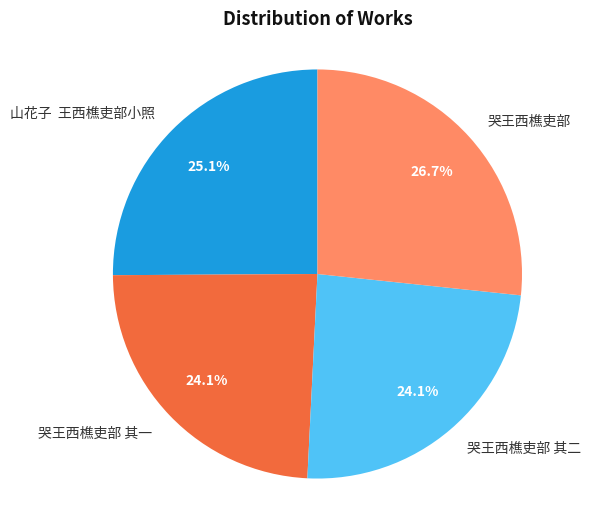

Is 哭王西樵吏部 其二 the majority of the pie?

No